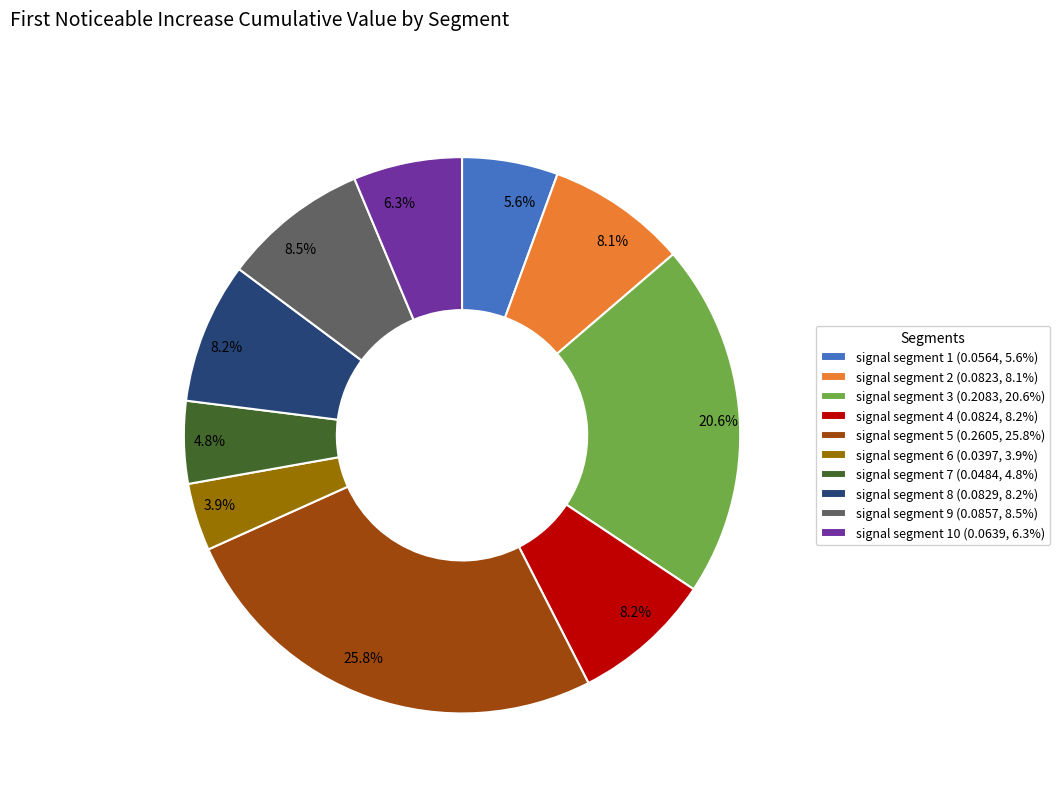

How many segments does this pie chart have?

10